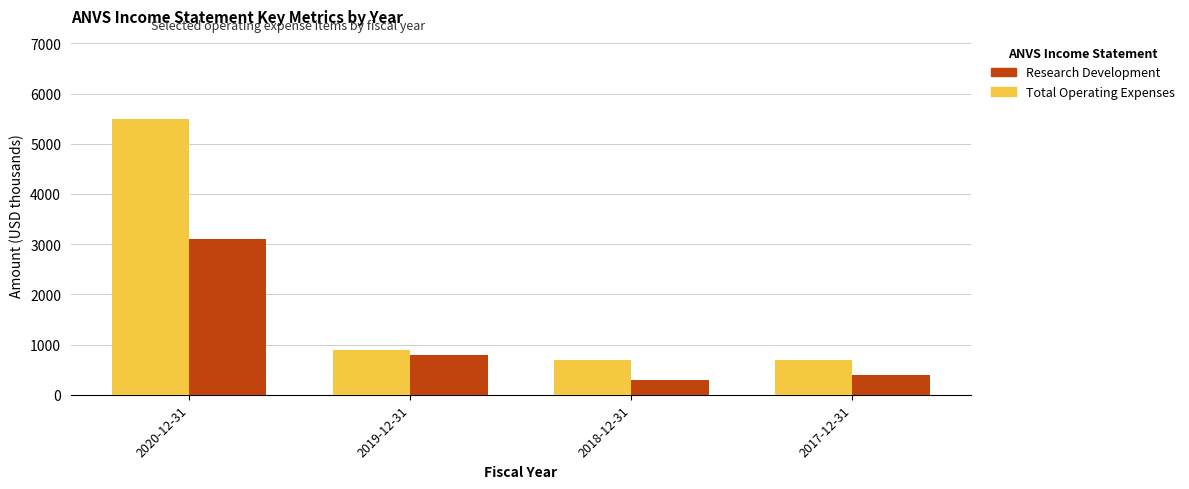

Is the value of Research Development at 2019-12-31 greater than the value of Total Operating Expenses at 2020-12-31?

No